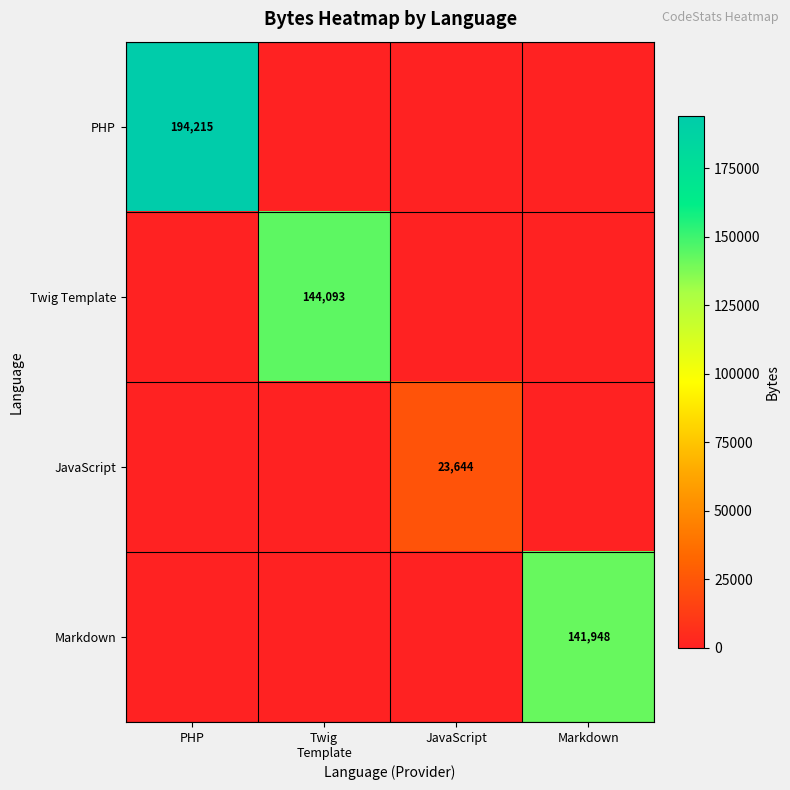

The value of PHP at PHP is 59790. True or false?

False